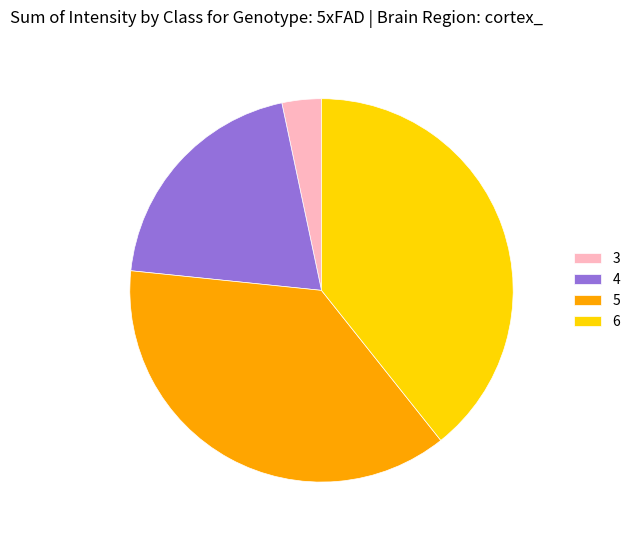

The 3 slice represents 3% of the pie. True or false?

True